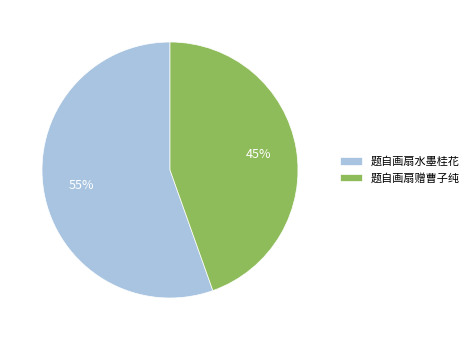

Which category has the smallest portion of the pie?

题自画扇赠曹子纯